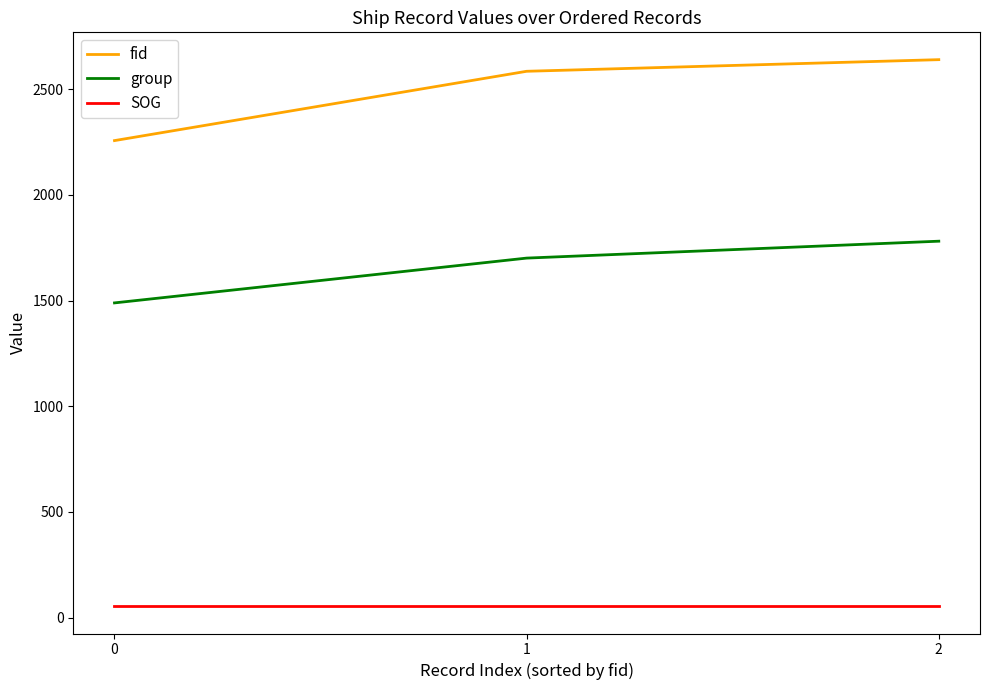

At which label is fid closest to 2448?

1